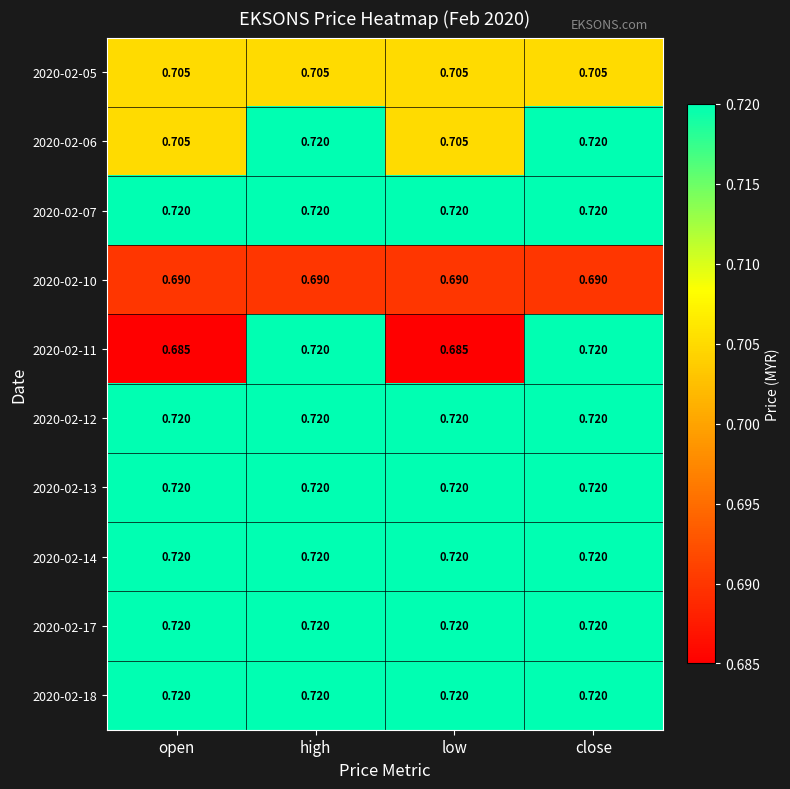

Count the number of data series in this chart.

10